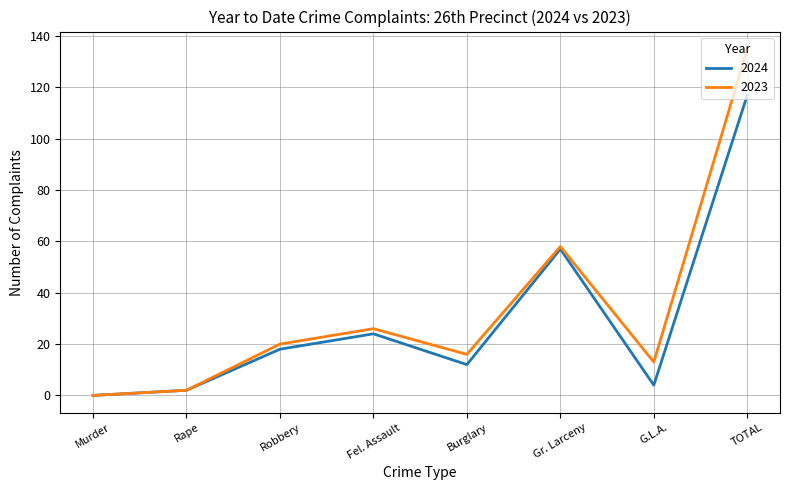

Is it true that 2023 equals 20 at Robbery?

True